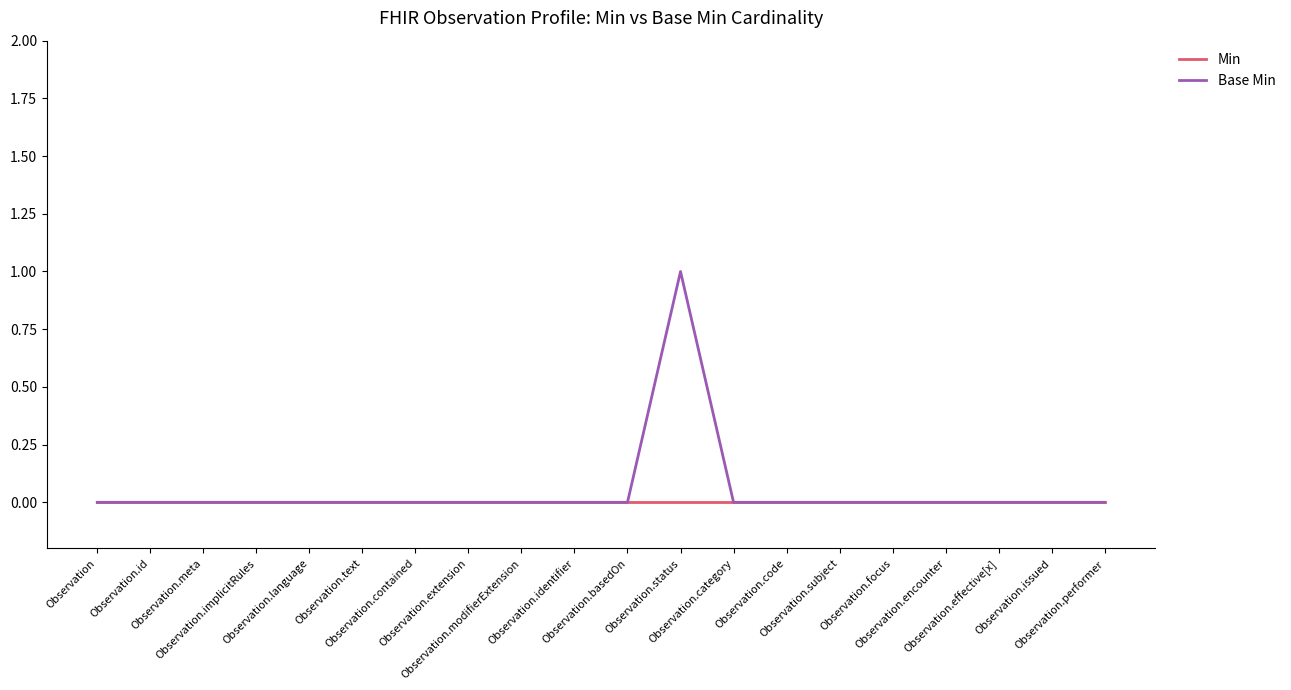

Reading right to left, what are all the values shown in this chart?

Min: Observation.performer=0	Observation.issued=0	Observation.effective[x]=0	Observation.encounter=0	Observation.focus=0	Observation.subject=0	Observation.code=0	Observation.category=0	Observation.status=0	Observation.basedOn=0	Observation.identifier=0	Observation.modifierExtension=0	Observation.extension=0	Observation.contained=0	Observation.text=0	Observation.language=0	Observation.implicitRules=0	Observation.meta=0	Observation.id=0	Observation=0
Base Min: Observation.performer=0	Observation.issued=0	Observation.effective[x]=0	Observation.encounter=0	Observation.focus=0	Observation.subject=0	Observation.code=0	Observation.category=0	Observation.status=1	Observation.basedOn=0	Observation.identifier=0	Observation.modifierExtension=0	Observation.extension=0	Observation.contained=0	Observation.text=0	Observation.language=0	Observation.implicitRules=0	Observation.meta=0	Observation.id=0	Observation=0